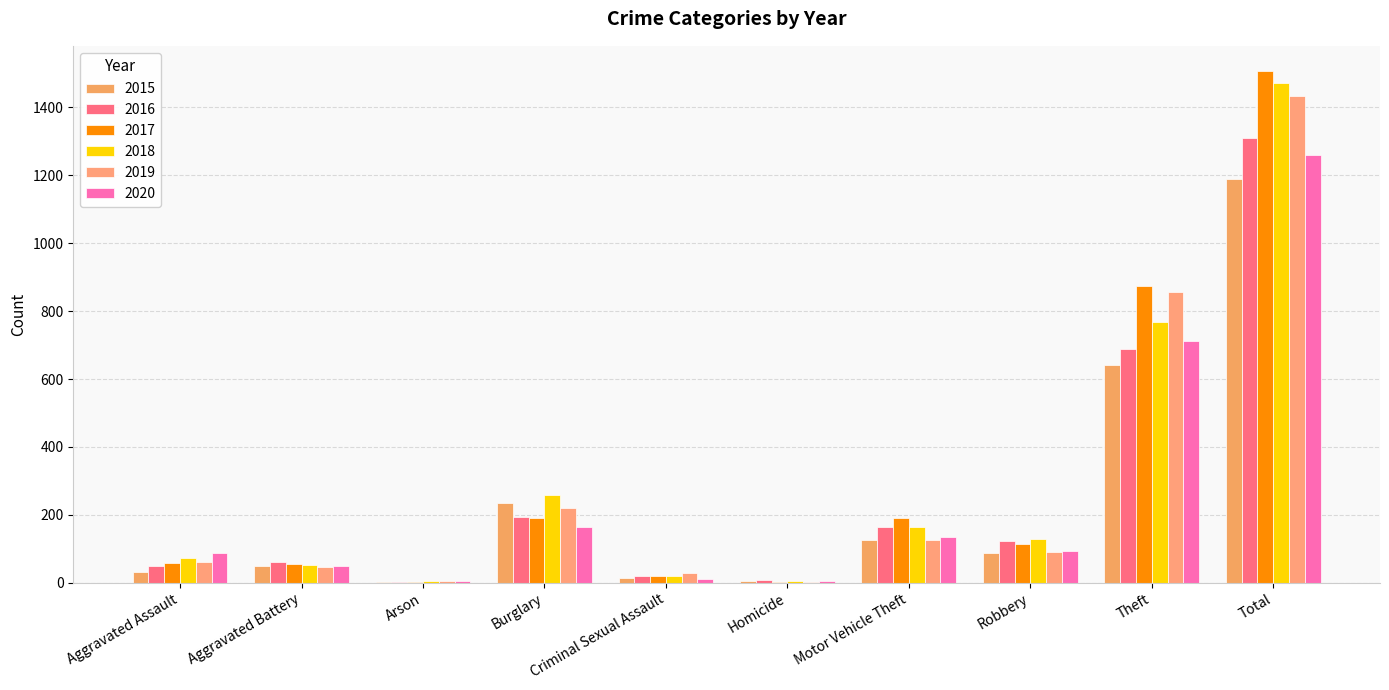

How many groups of bars are there?

10